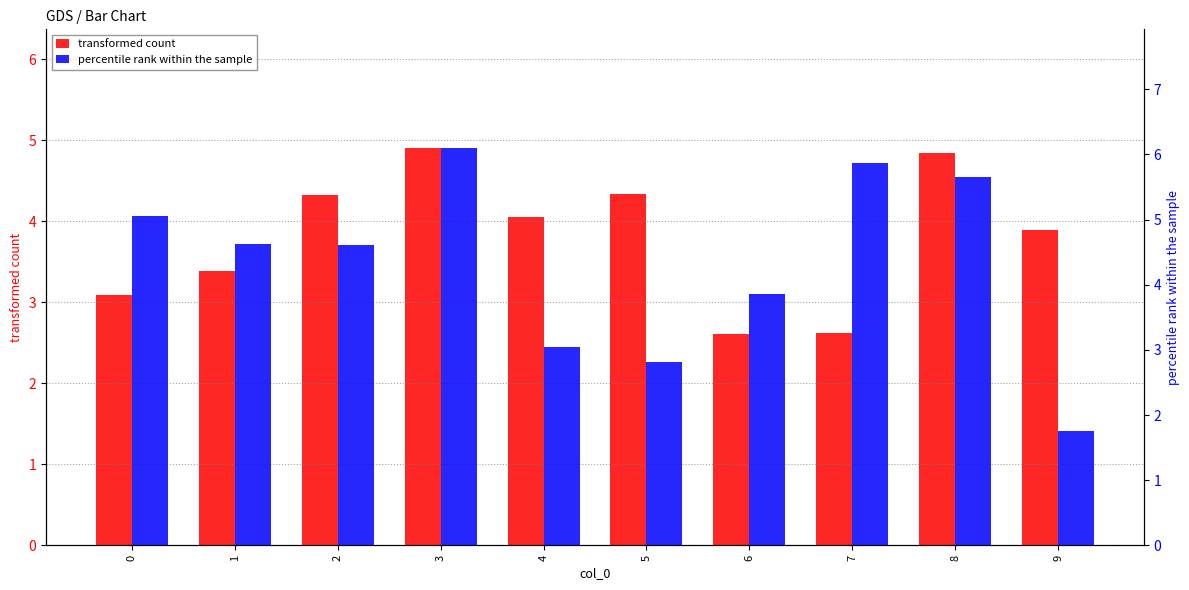

List the series in order of their peak value, lowest first.

transformed count, percentile rank within the sample